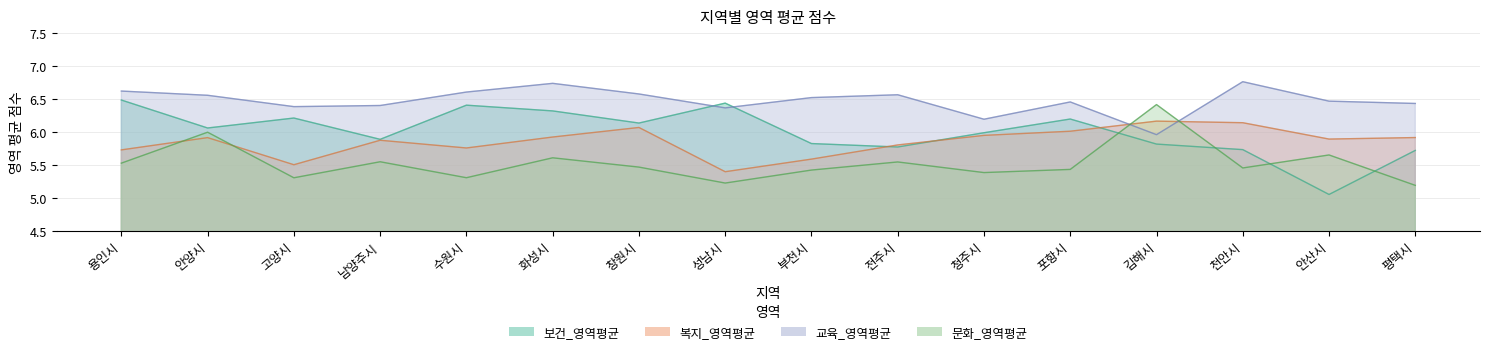

Read the 교육_영역평균 value at 창원시.

6.6